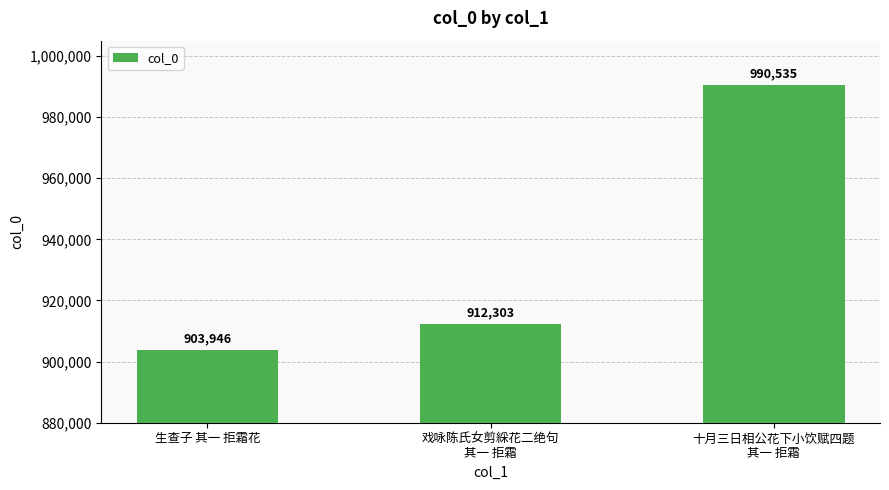

What is the sum of all values?

2806784